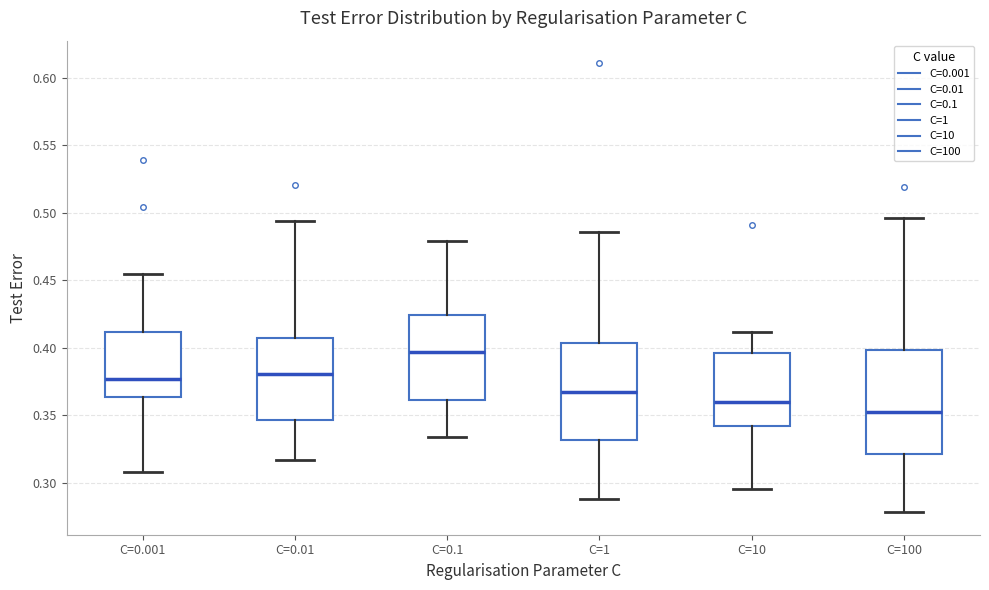

Where is the lower edge of the box for C=0.1 on the y-axis? The values are not printed on the chart, so give them approximately, as read against the axis.

0.360